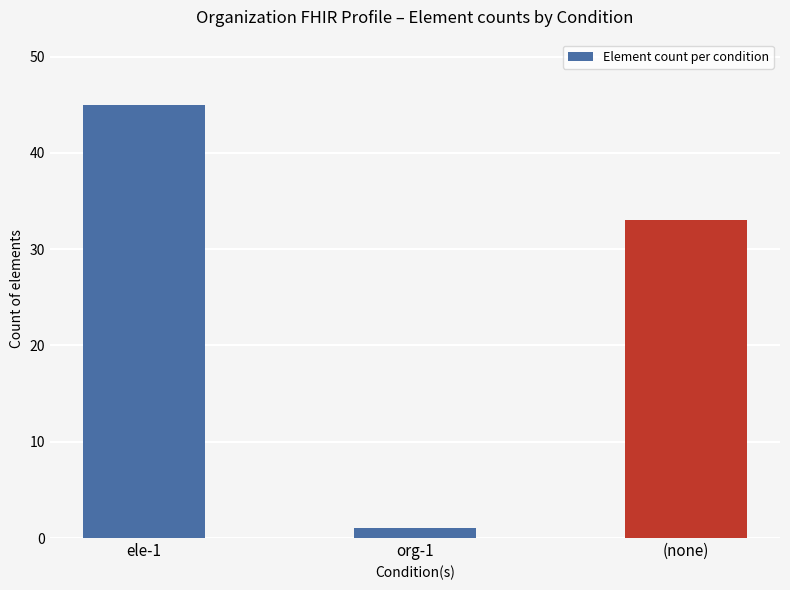

List the labels in order of value, smallest first.

org-1, (none), ele-1